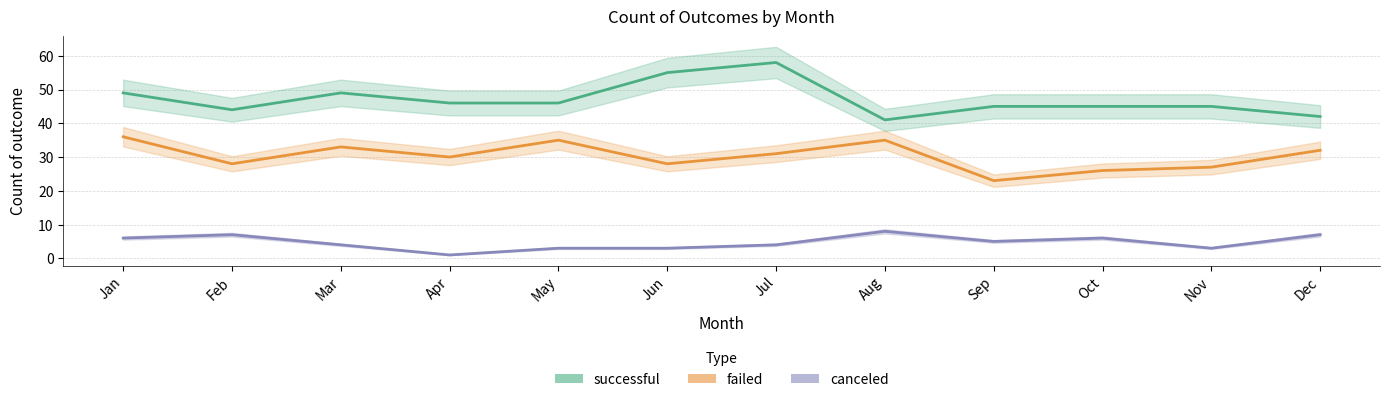

What is the spread (max minus min) of values at Aug?

33